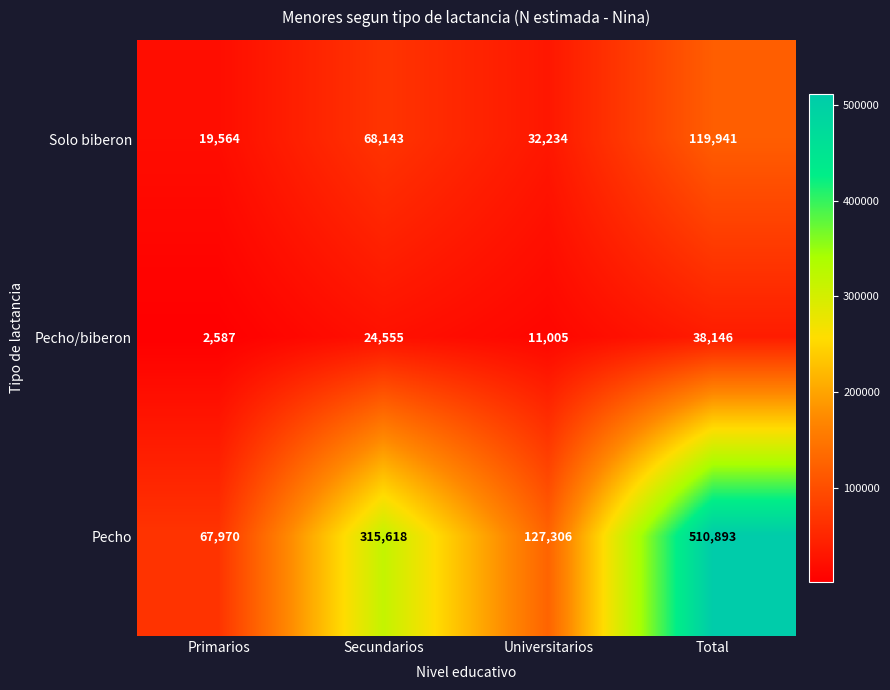

True or false: Solo biberon has a value of 42787 at Secundarios.

False